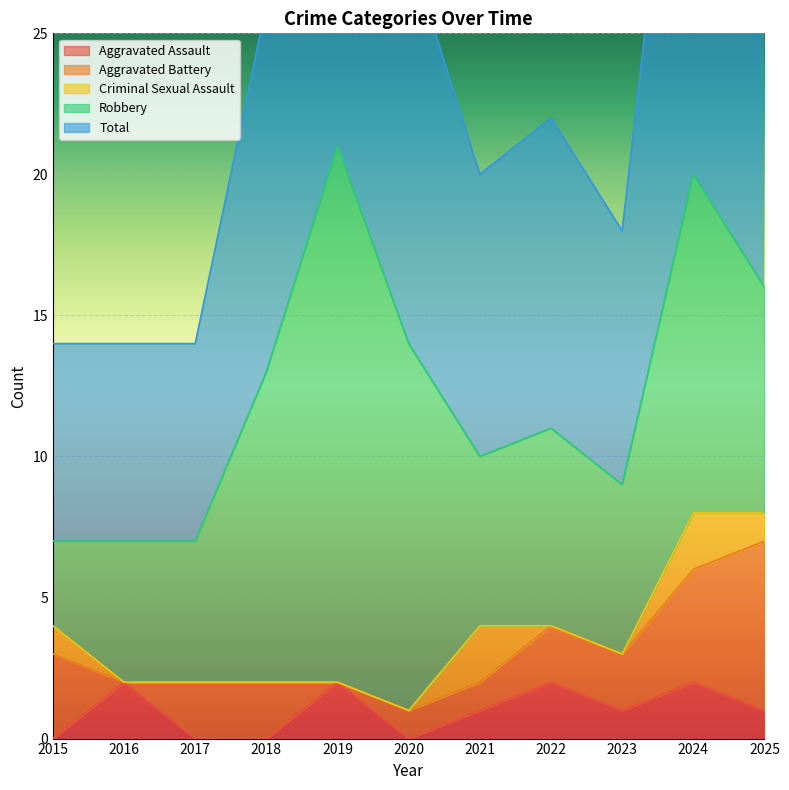

Reading left to right, list all the values displayed in this chart.

Aggravated Assault: 0	2	0	0	2	0	1	2	1	2	1
Aggravated Battery: 3	0	2	2	0	1	1	2	2	4	6
Criminal Sexual Assault: 1	0	0	0	0	0	2	0	0	2	1
Robbery: 3	5	5	11	19	13	6	7	6	12	8
Total: 7	7	7	13	21	14	10	11	9	20	16